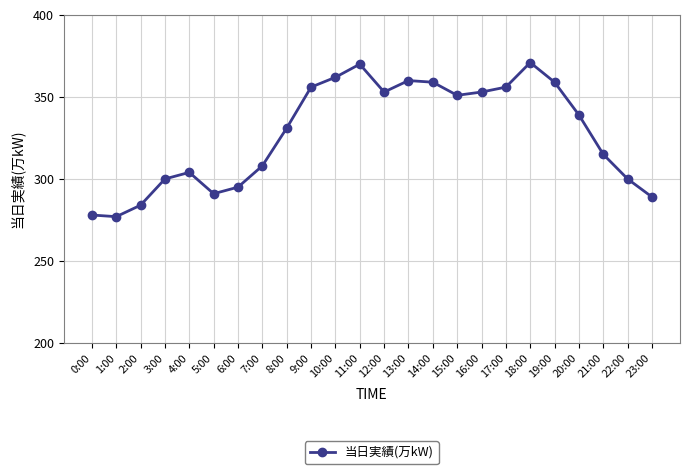

The chart shows a value of 399 at 23:00. True or false?

False